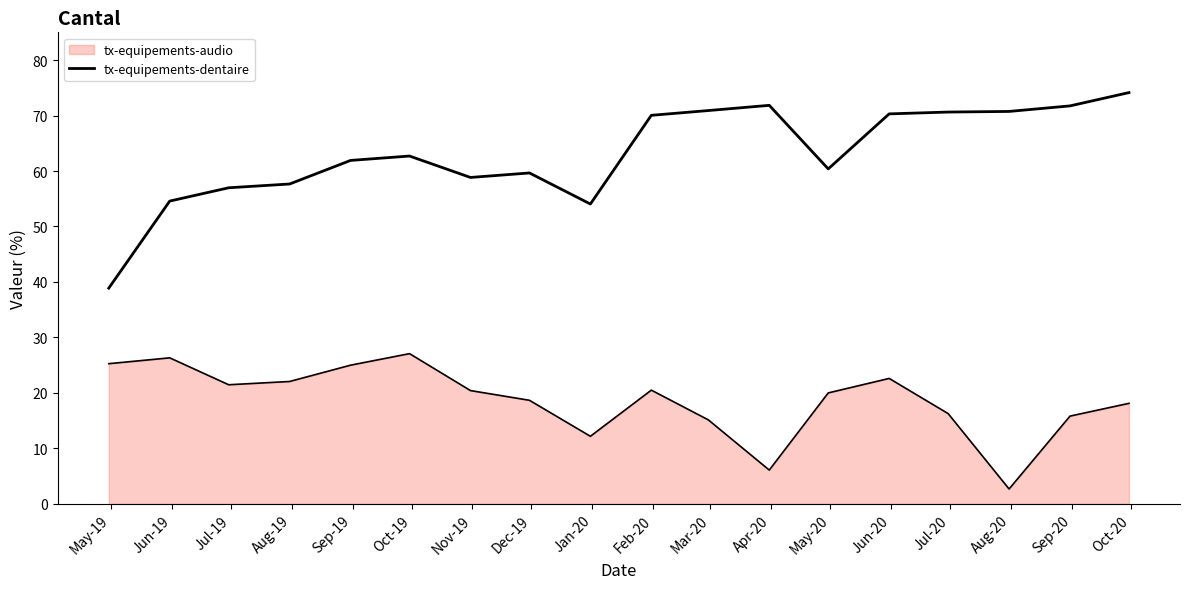

How many lines are shown in the chart?

2